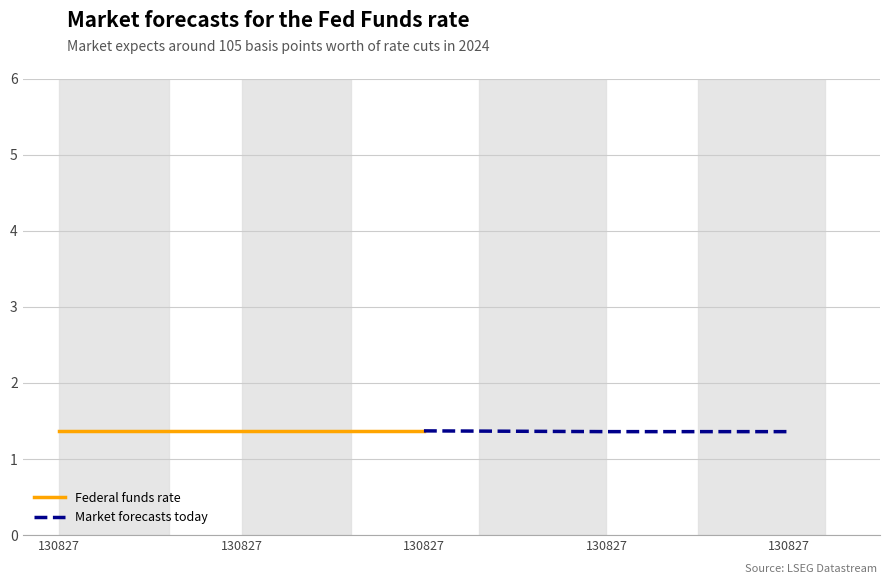

Which series has the largest total across all categories?

Federal funds rate